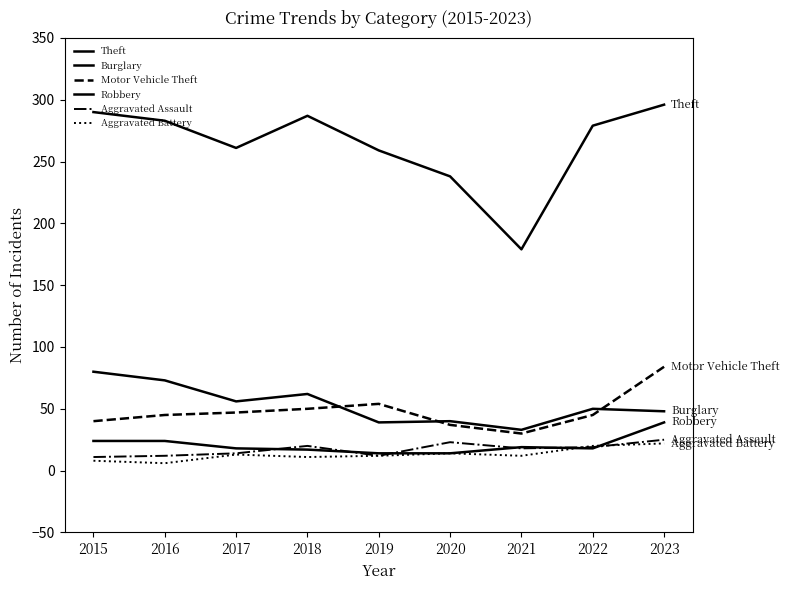

How many lines are shown in the chart?

6